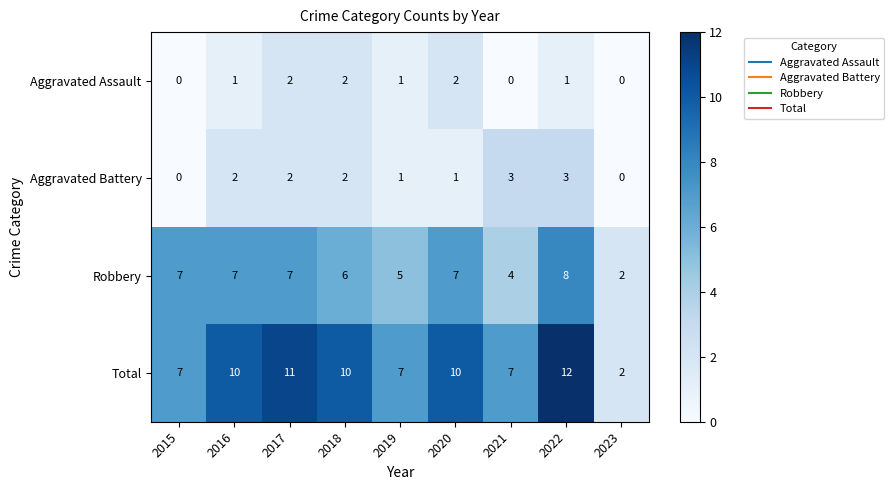

The value of Total at 2022 is 12. True or false?

True